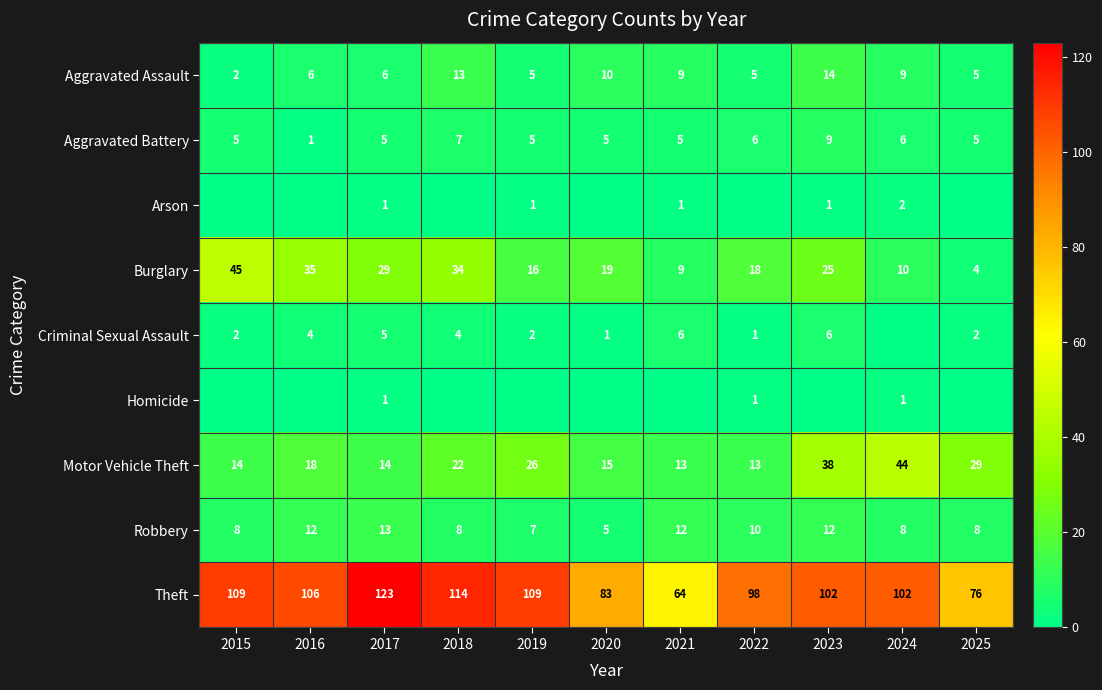

What is the sum of all Aggravated Assault values?

84